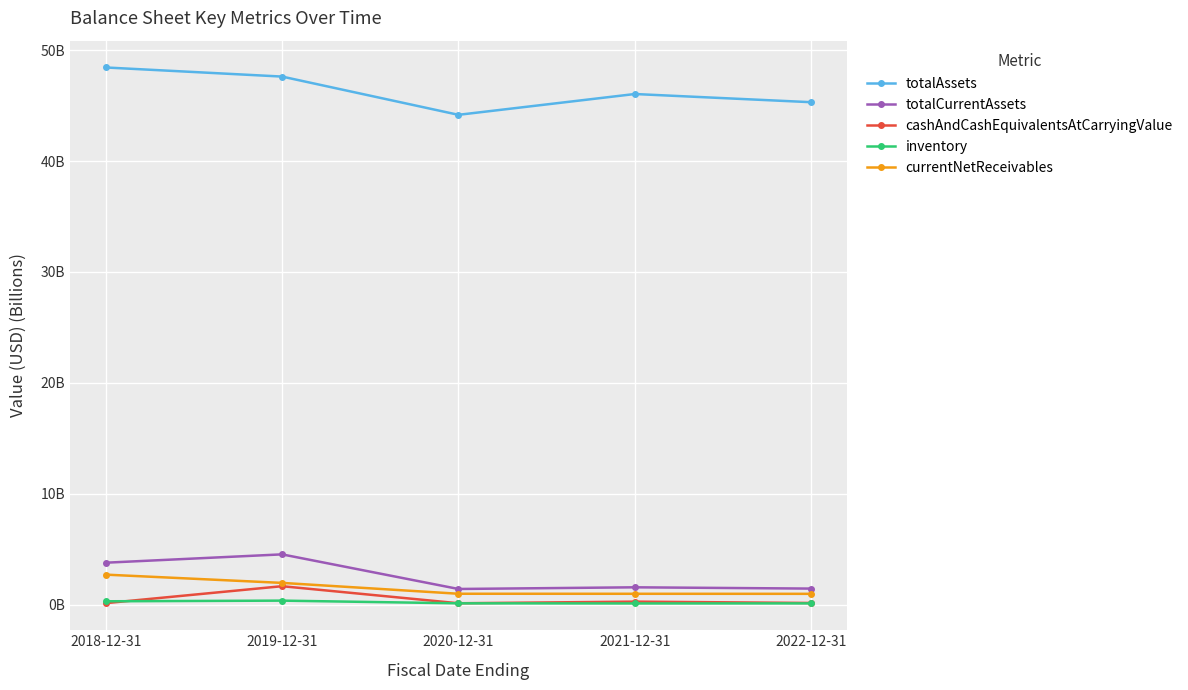

Is it true that inventory equals 0.3 at 2018-12-31?

True